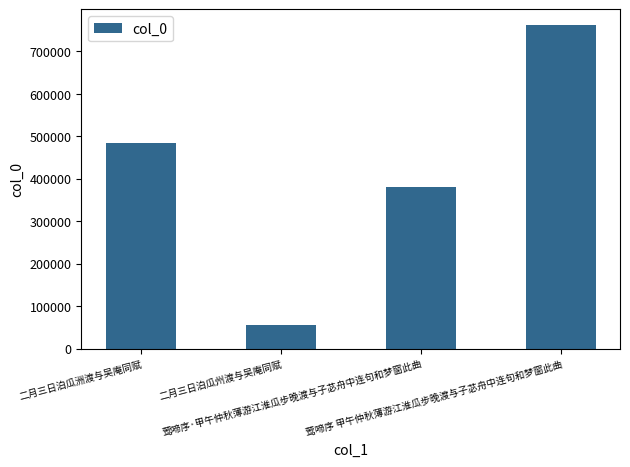

List the labels in order of value, largest first.

莺啼序 甲午仲秋薄游江淮瓜步晚渡与子苾舟中连句和梦窗此曲, 二月三日泊瓜洲渡与吴庵同赋, 莺啼序·甲午仲秋薄游江淮瓜步晚渡与子苾舟中连句和梦窗此曲, 二月三日泊瓜州渡与吴庵同赋